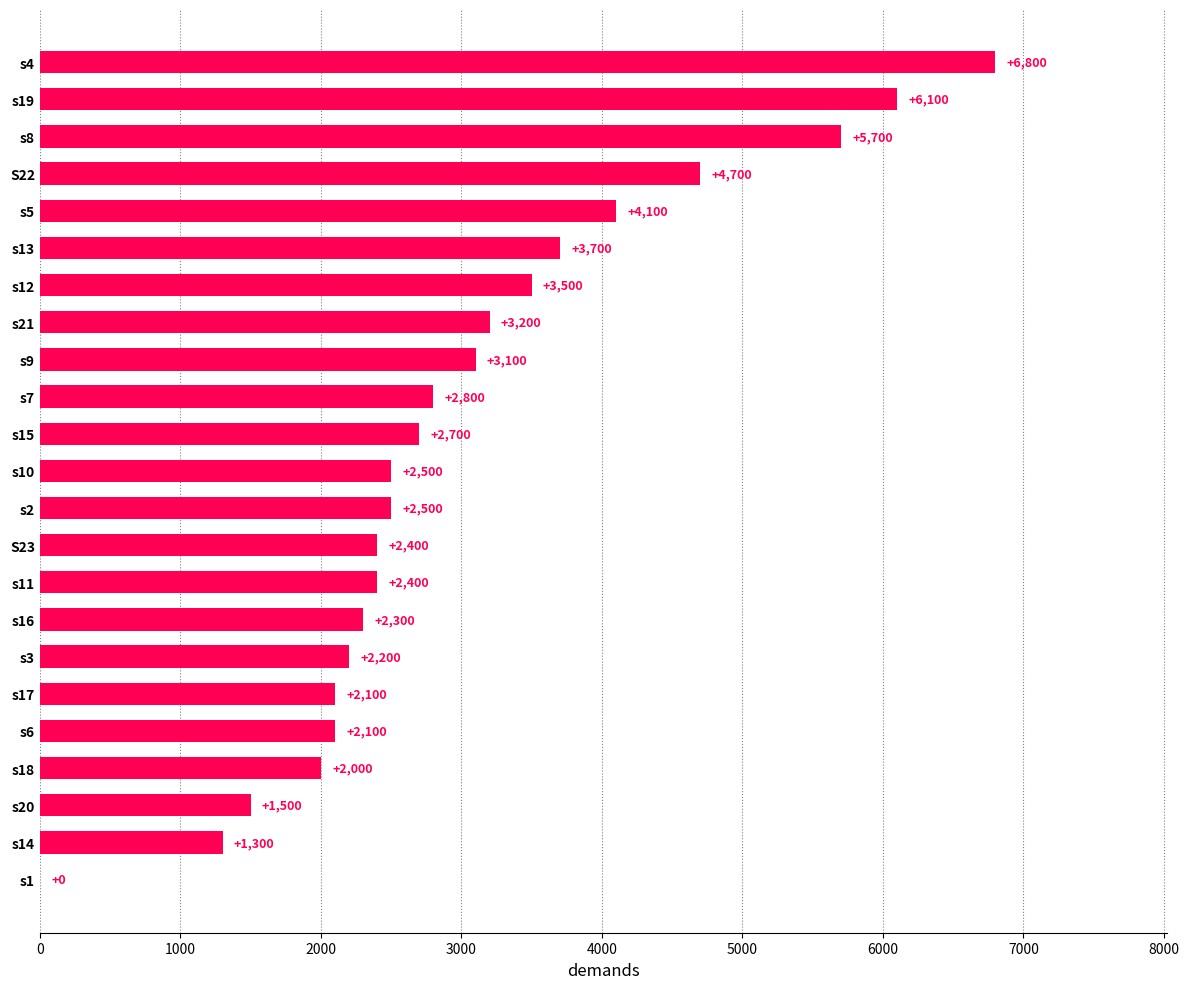

What is the sum of the values at s11 and s20?

3900